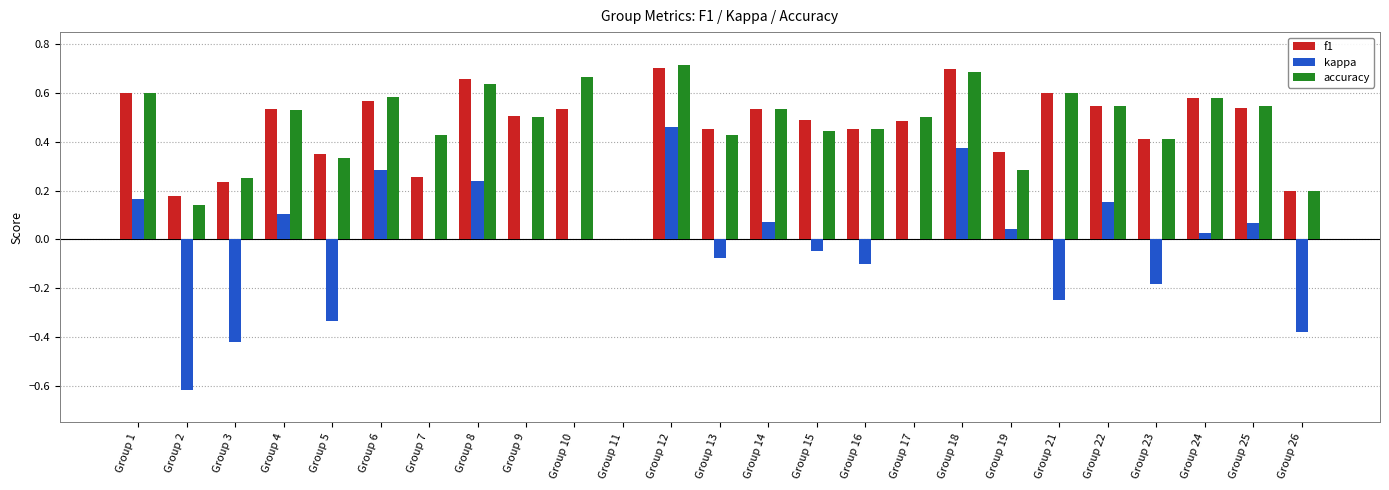

What is the total value across all series at Group 6?

1.4